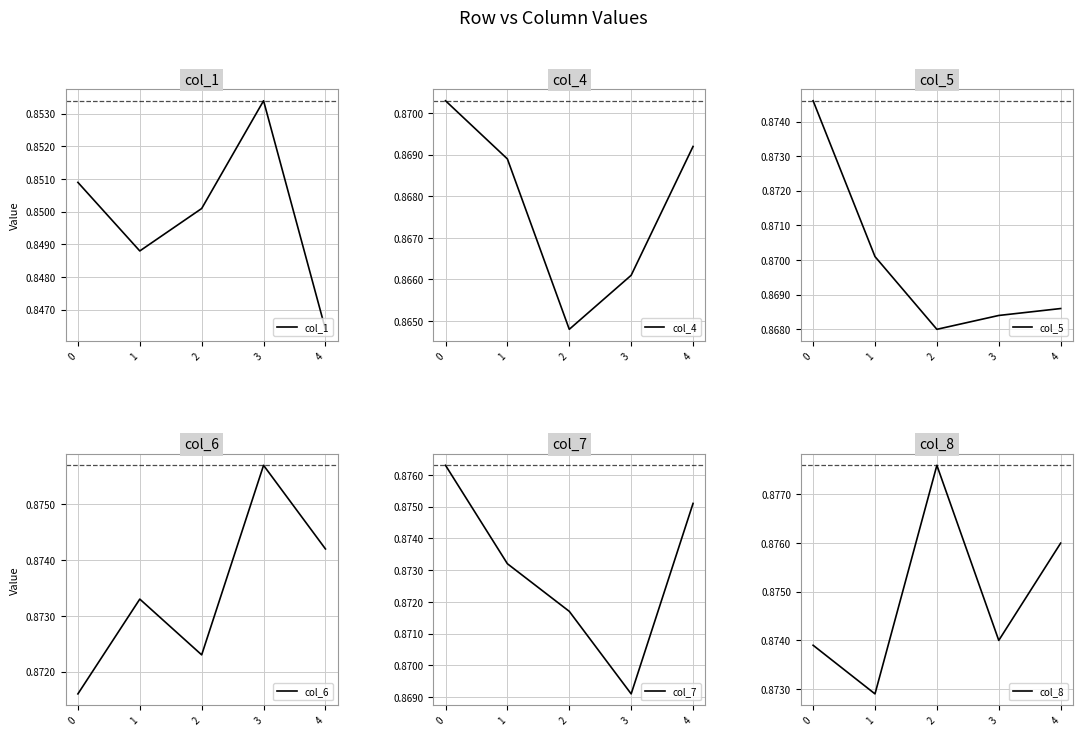

True or false: col_4 has more than 0 interior local peaks.

False